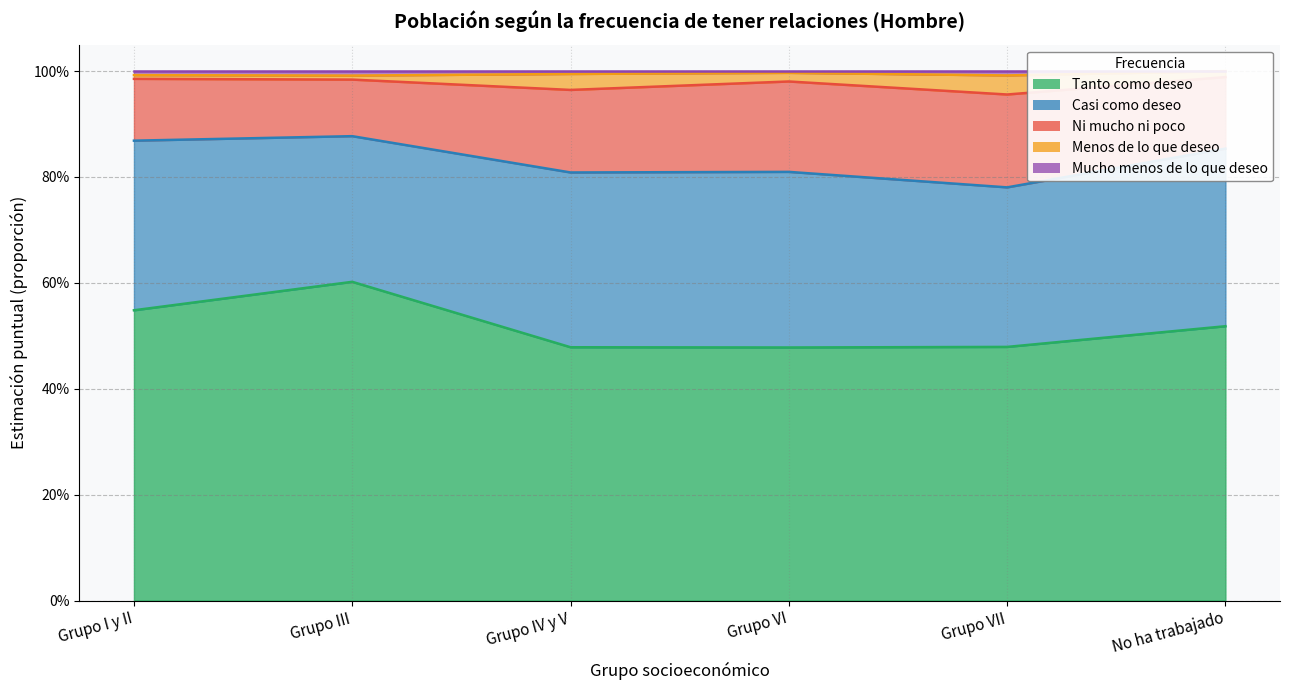

Where is the first local maximum for Tanto como deseo?

Grupo III